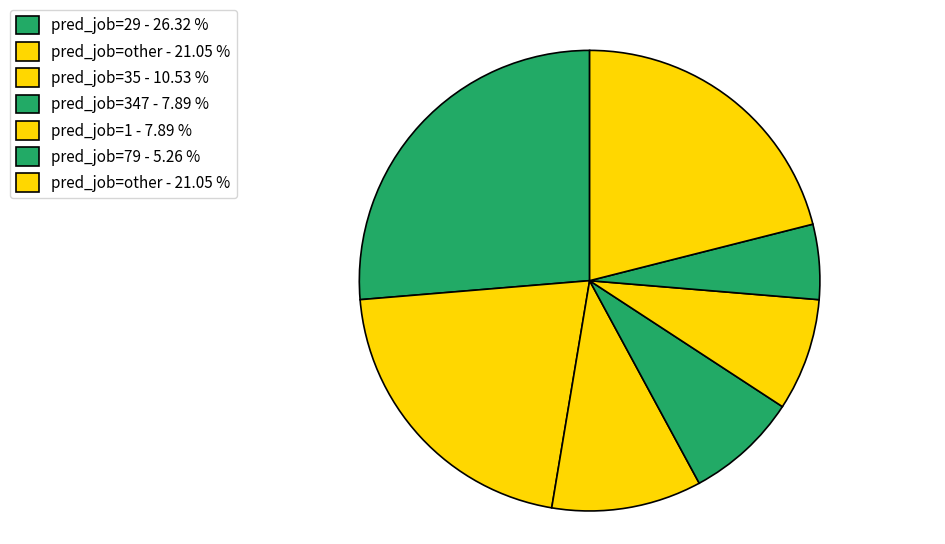

How many slices are in this pie chart?

7